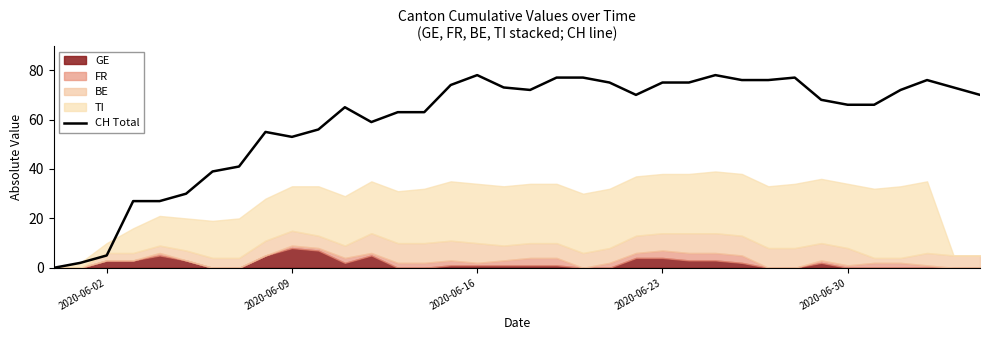

True or false: CH Total has a value of 129 at 2020-06-23.

False